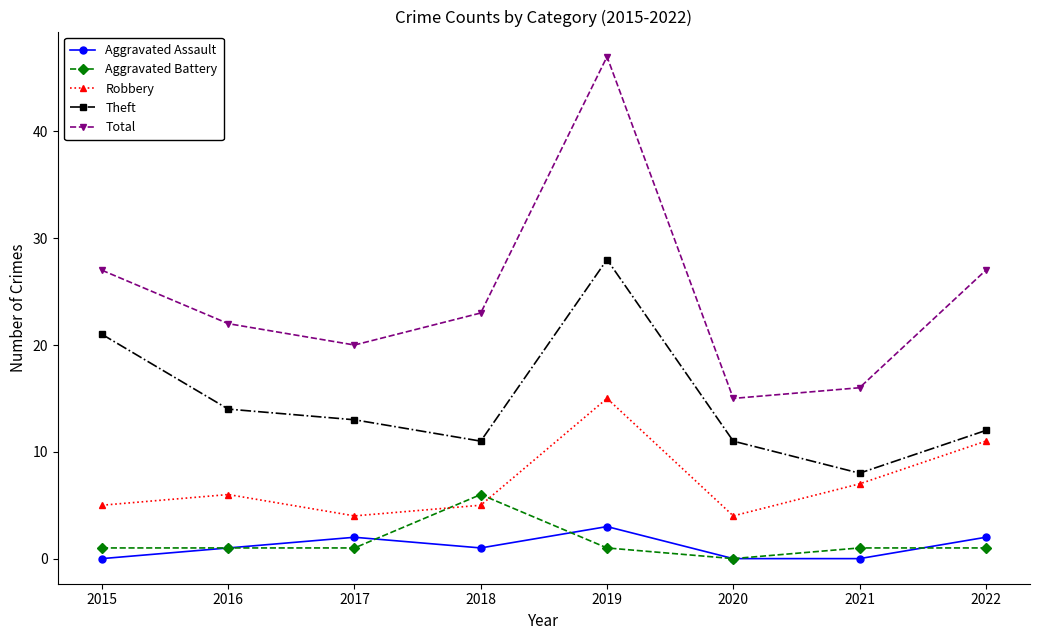

Which series ends up on top after the final intersection of Aggravated Battery and Aggravated Assault?

Aggravated Assault